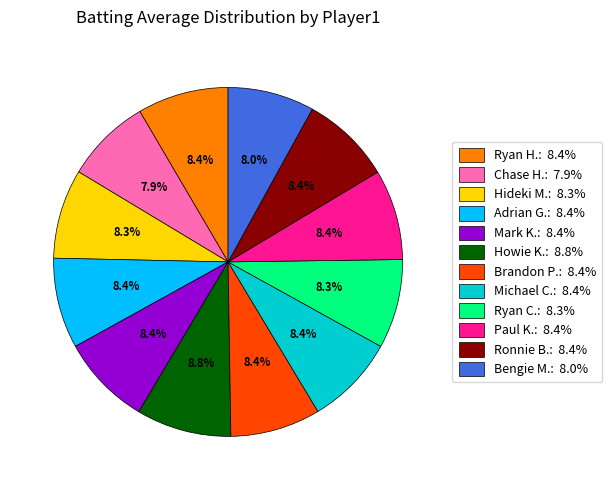

To the nearest percent, what is the difference between the largest and smallest slice percentages?

1%